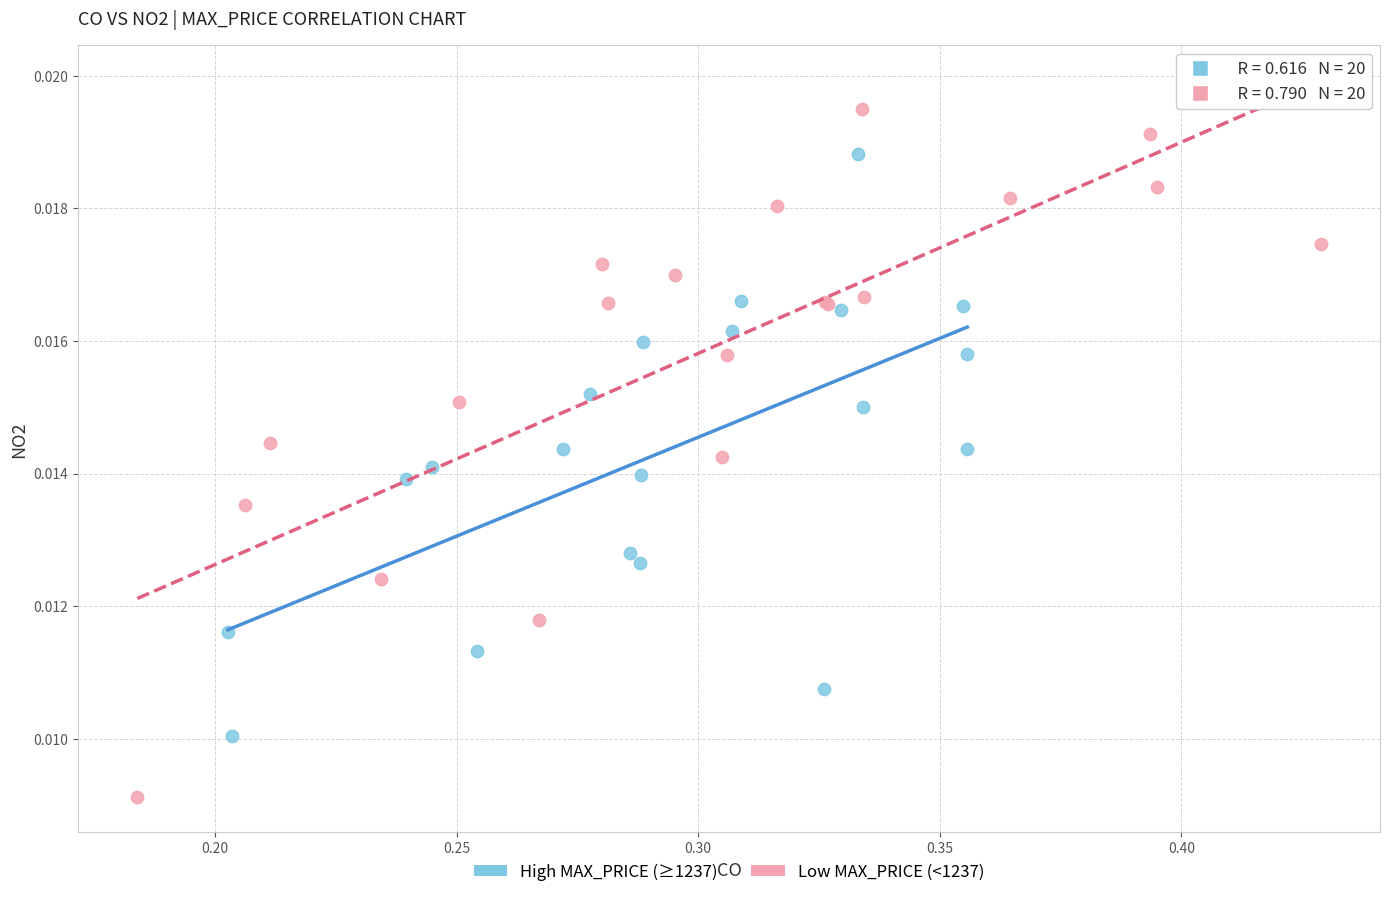

Which series reaches the minimum Y coordinate?

Low MAX_PRICE (<1237)